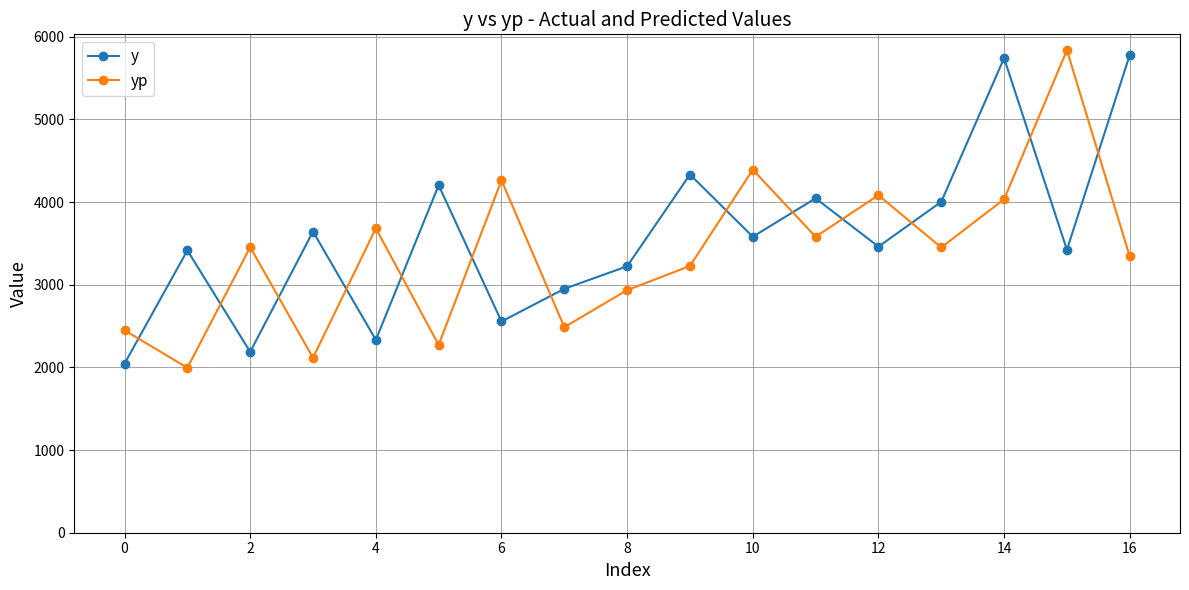

How many times do yp and y cross each other?

13